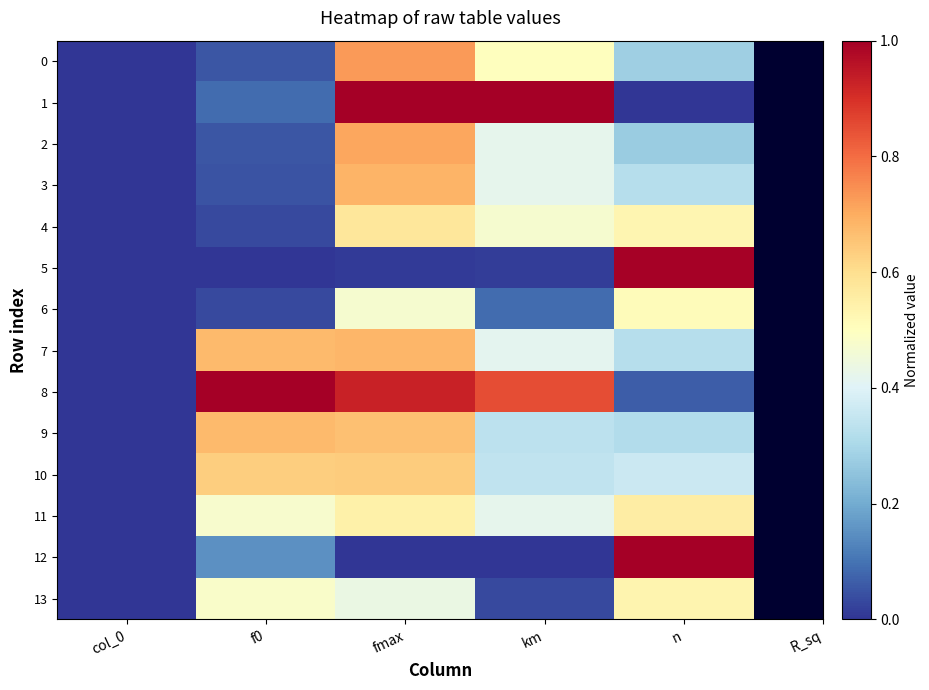

Reading right to left, what are all the values shown in this chart?

0: n=0.3	km=0.5	fmax=0.7	f0=0.1	col_0=0.0
1: n=0.0	km=1.0	fmax=1.0	f0=0.1	col_0=0.0
2: n=0.3	km=0.4	fmax=0.7	f0=0.1	col_0=0.0
3: n=0.3	km=0.4	fmax=0.7	f0=0.1	col_0=0.0
4: n=0.5	km=0.5	fmax=0.6	f0=0.0	col_0=0.0
5: n=1.0	km=0.0	fmax=0.0	f0=0.0	col_0=0.0
6: n=0.5	km=0.1	fmax=0.5	f0=0.0	col_0=0.0
7: n=0.3	km=0.4	fmax=0.7	f0=0.7	col_0=0.0
8: n=0.1	km=0.9	fmax=0.9	f0=1.0	col_0=0.0
9: n=0.3	km=0.3	fmax=0.7	f0=0.7	col_0=0.0
10: n=0.4	km=0.3	fmax=0.6	f0=0.6	col_0=0.0
11: n=0.6	km=0.4	fmax=0.5	f0=0.5	col_0=0.0
12: n=1.0	km=0.0	fmax=0.0	f0=0.1	col_0=0.0
13: n=0.5	km=0.0	fmax=0.4	f0=0.5	col_0=0.0